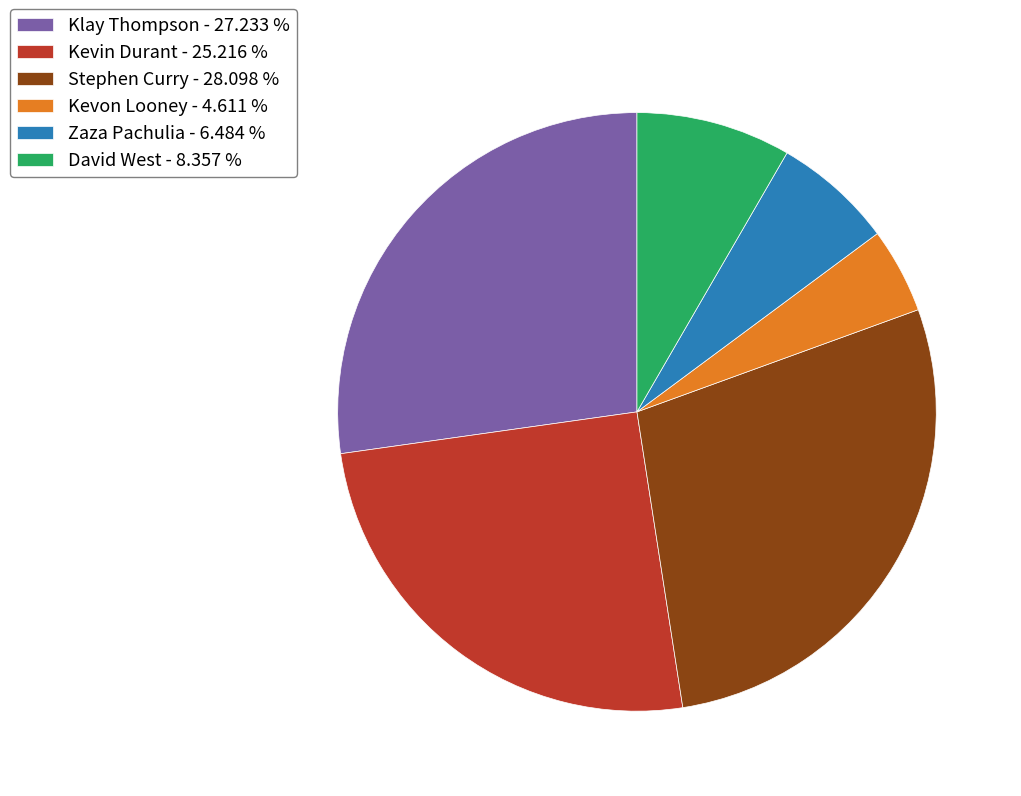

Rank the categories by value from lowest to highest.

Kevon Looney, Zaza Pachulia, David West, Kevin Durant, Klay Thompson, Stephen Curry